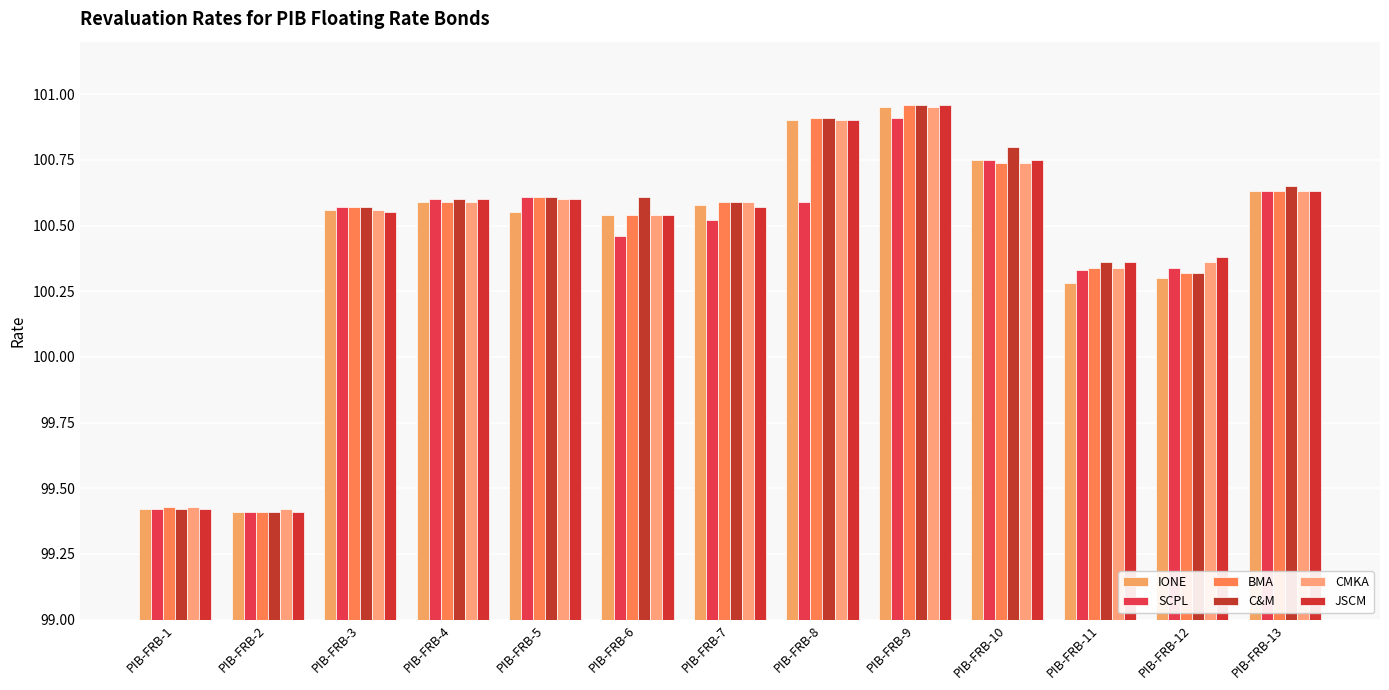

How many bars are there in total?

78